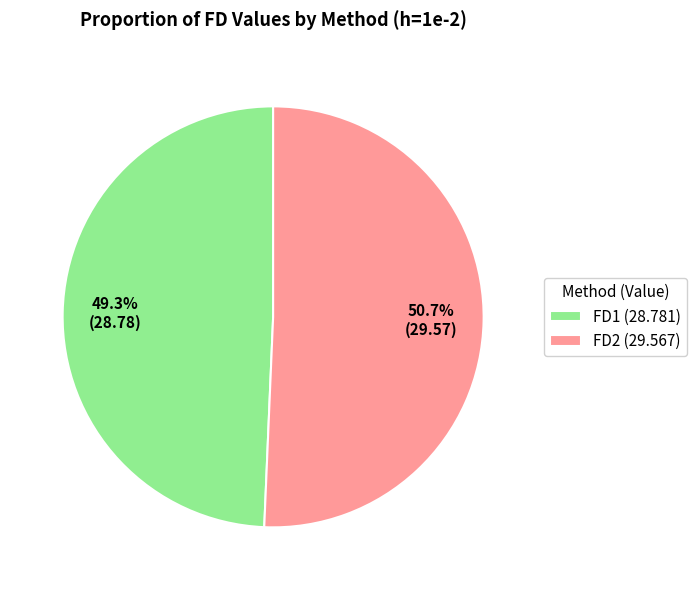

Do FD2 and FD1 together represent more than half of the pie?

Yes